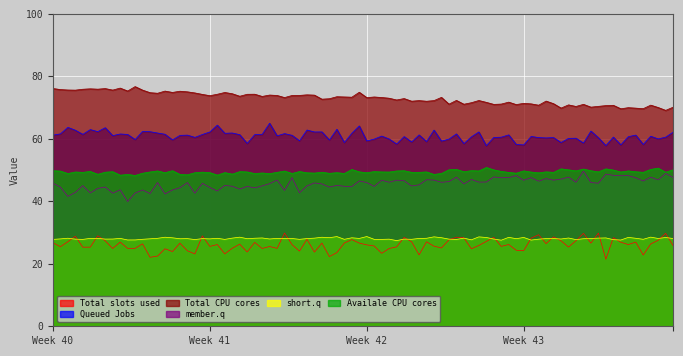

What is the highest value of the Total CPU cores series?

76.7